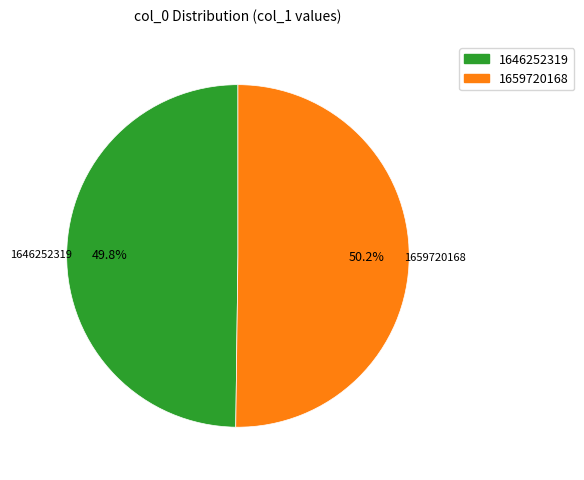

Combined, do 1659720168 and 1646252319 account for over 50%?

Yes